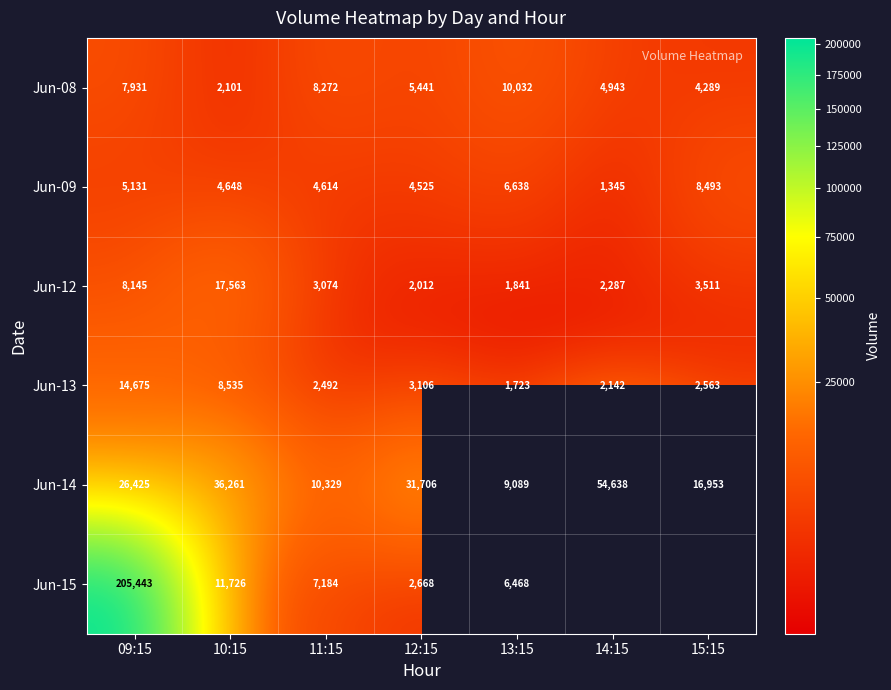

Which label corresponds to the smallest value in the chart?

14:15